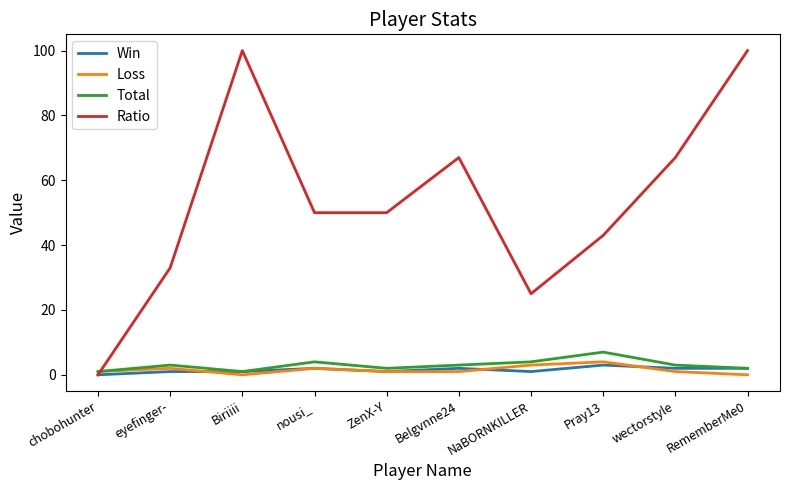

What are all the series names shown in the legend?

Win, Loss, Total, Ratio